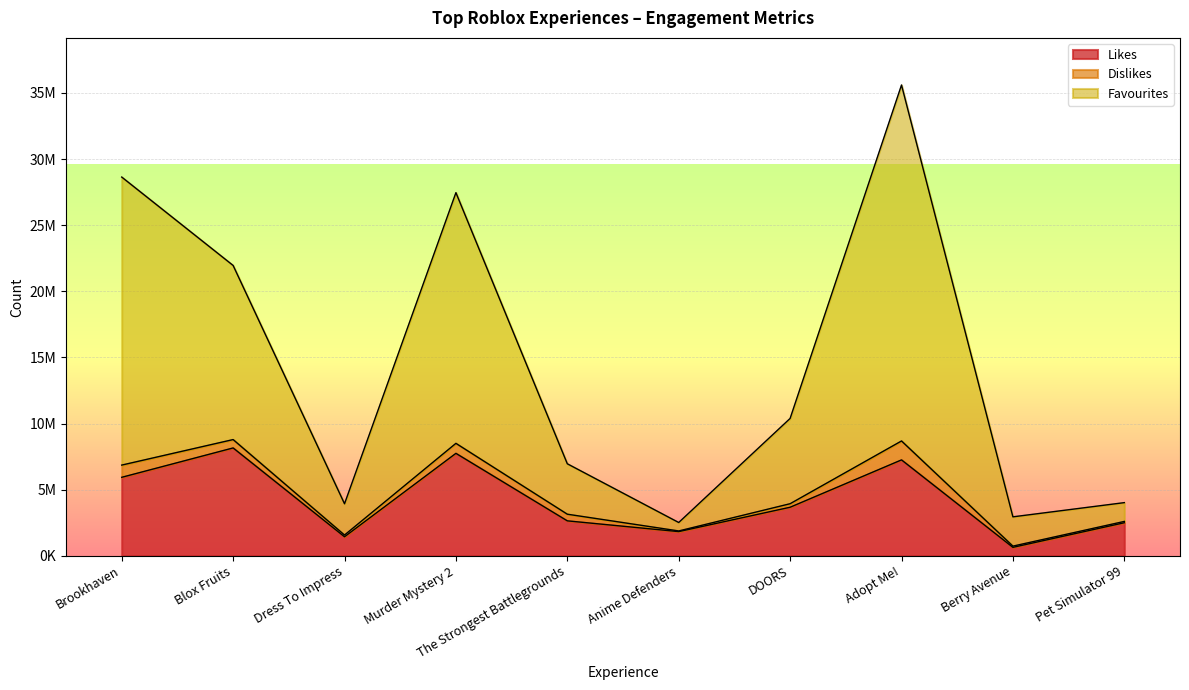

Does the chart display data point markers on the line(s)?

No